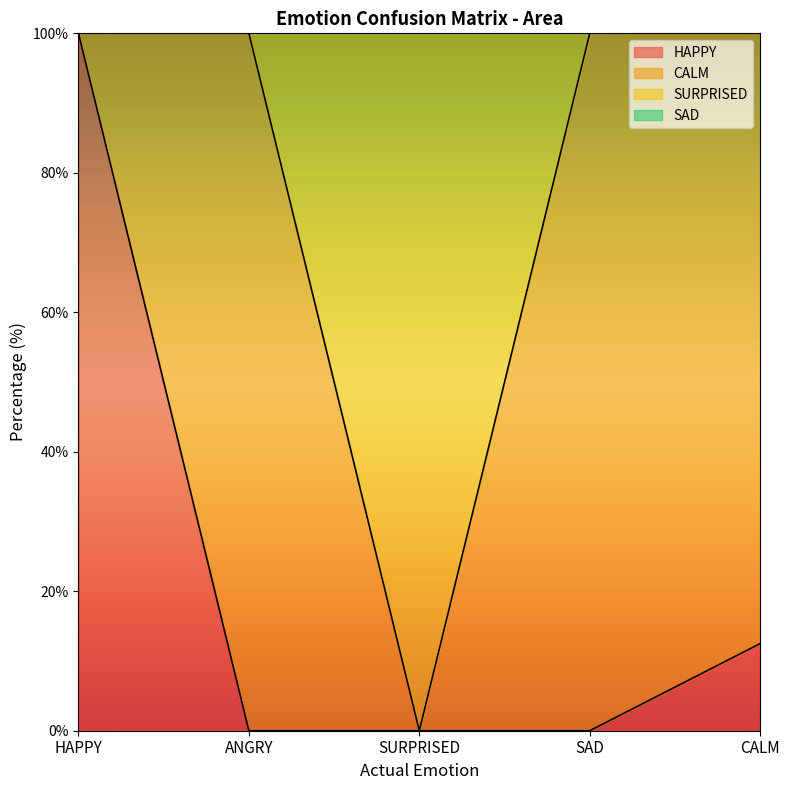

How many lines are shown in the chart?

4